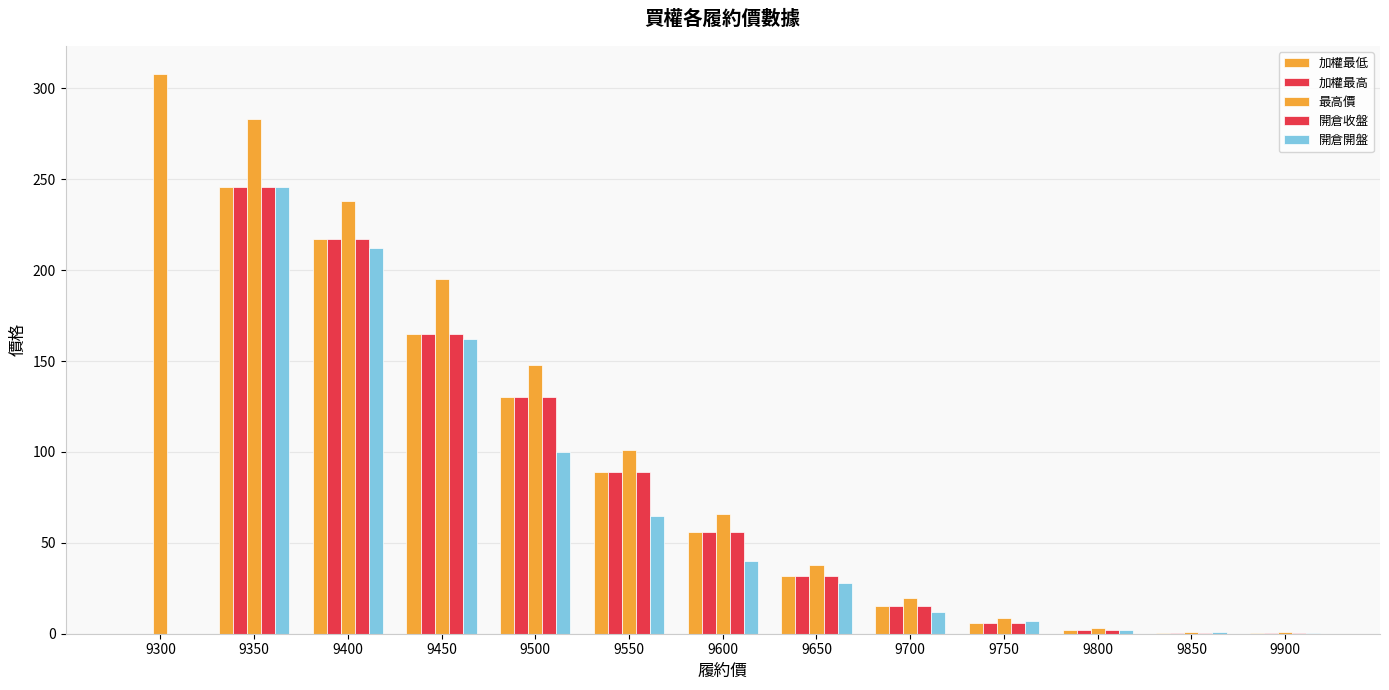

Count the number of data series in this chart.

5